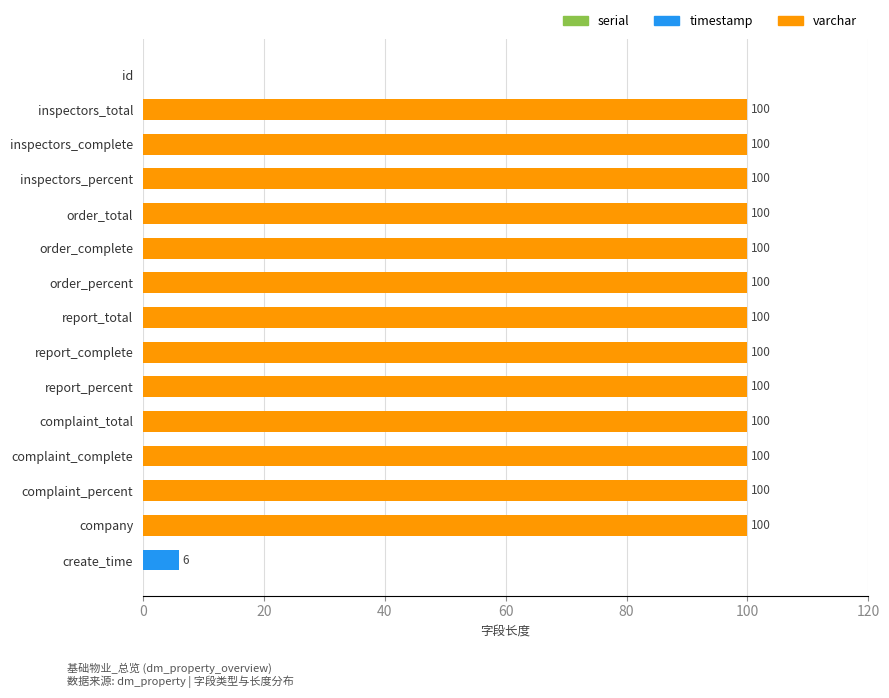

Is it true that the value at company is 100?

True